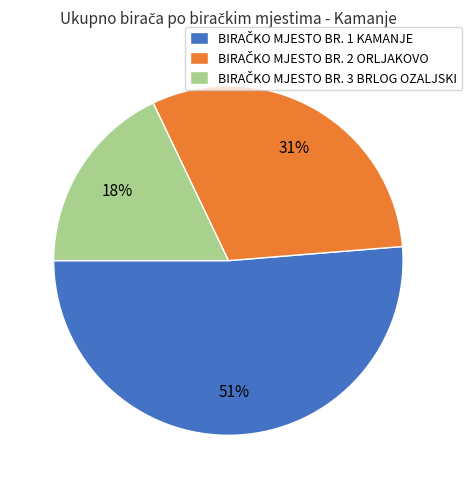

Does any single category account for the majority?

Yes